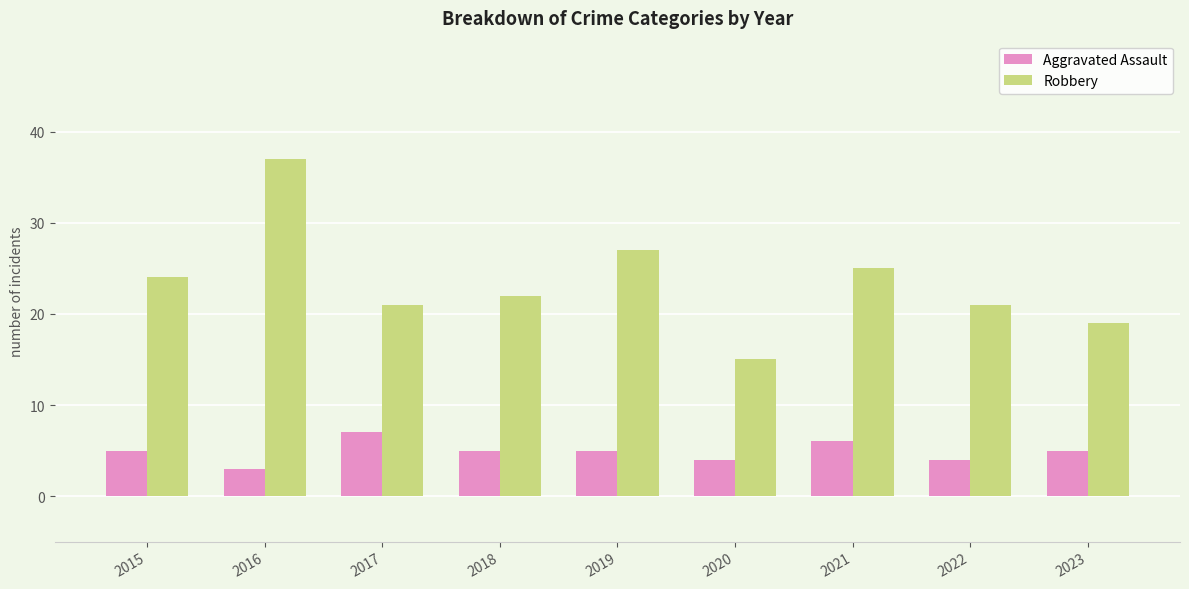

What is the value of the Aggravated Assault bar at the 5th from the left?

5